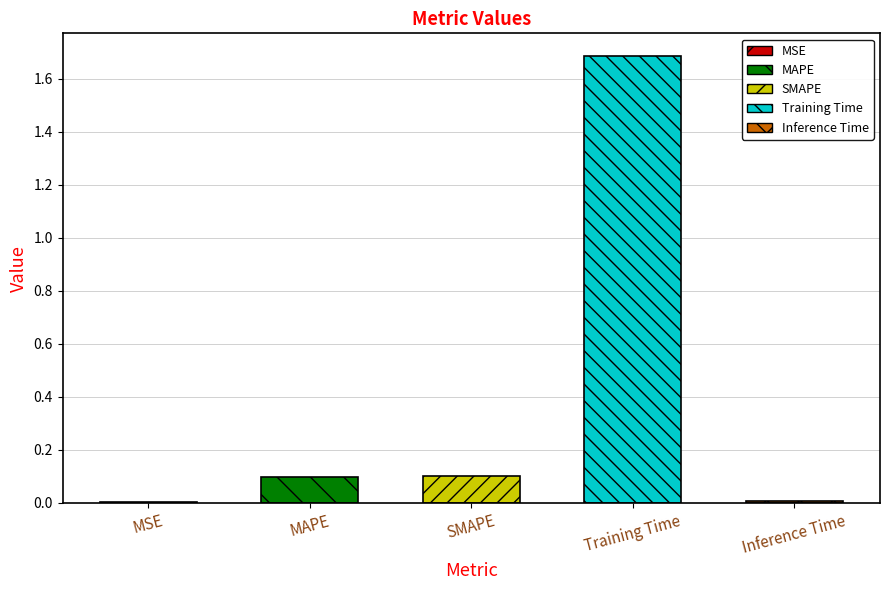

What is the sum of all values?

1.9